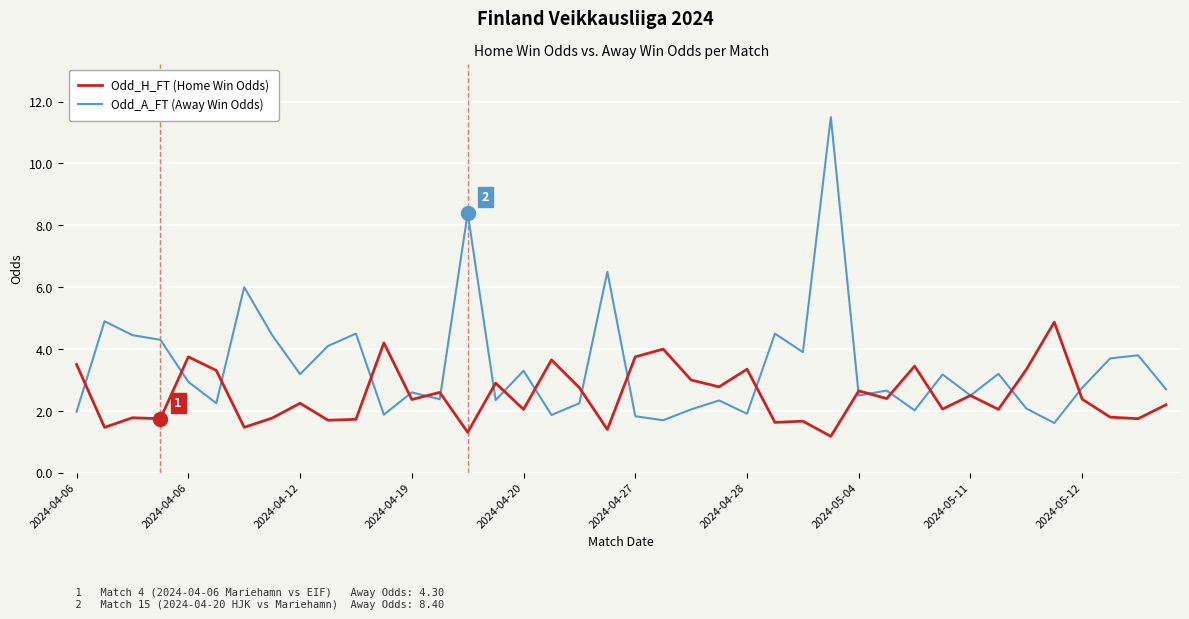

How many distinct data groups are displayed?

2